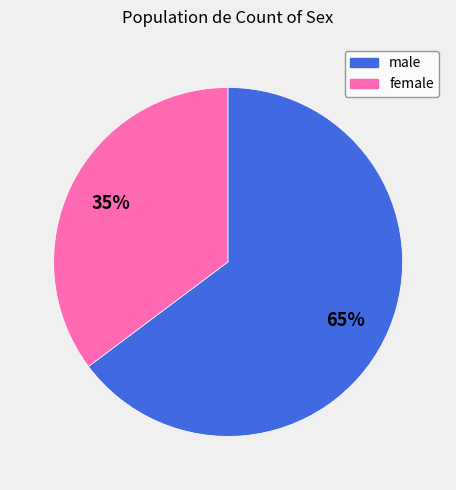

To the nearest percent, what is the average slice percentage?

50%